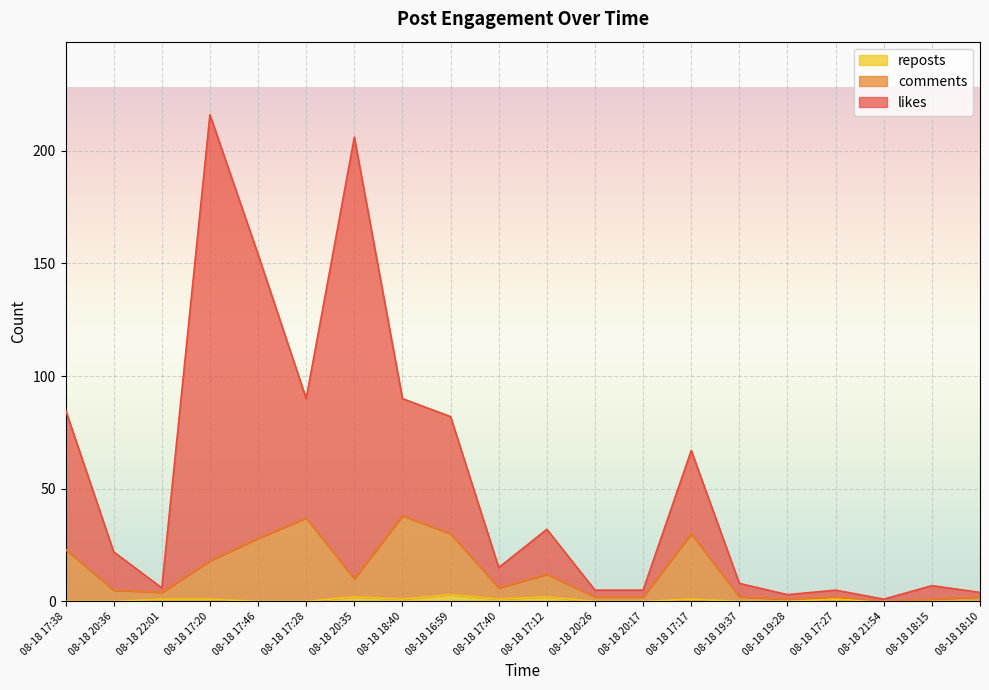

What position from the left is 08-18 19:28?

16